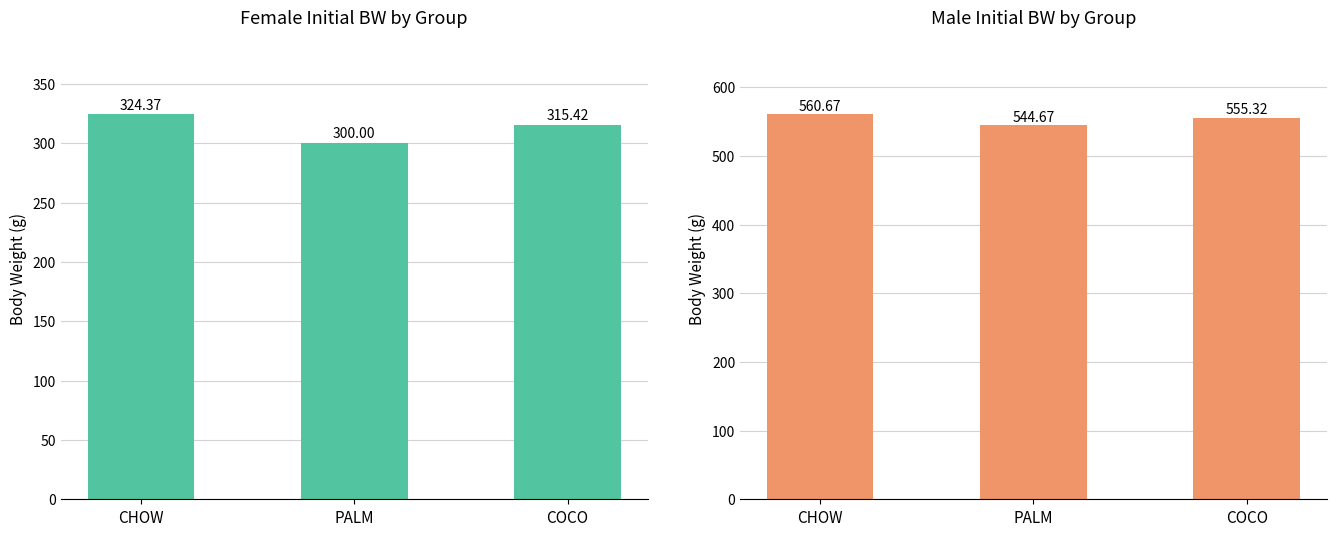

Is the value of Female at COCO greater than the value of Male at COCO?

No